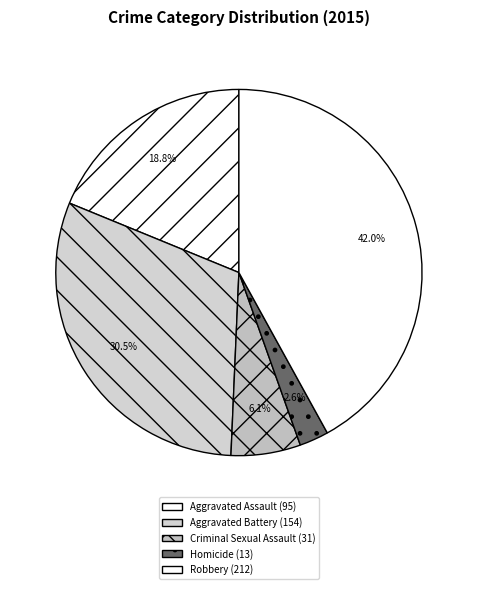

Is it true that Aggravated Battery is 30% of the pie?

True